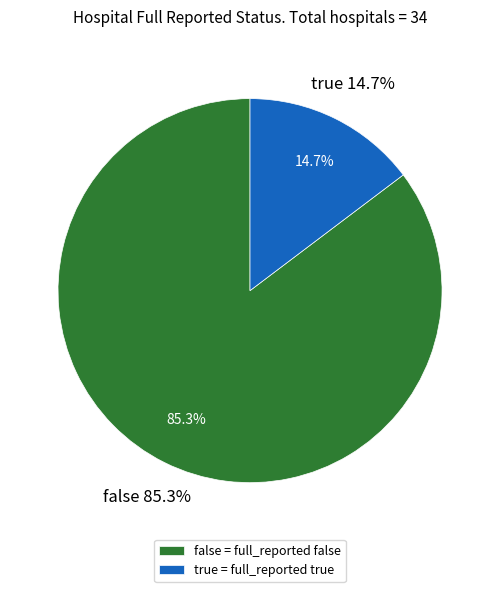

Is the sum of false and true greater than half?

Yes